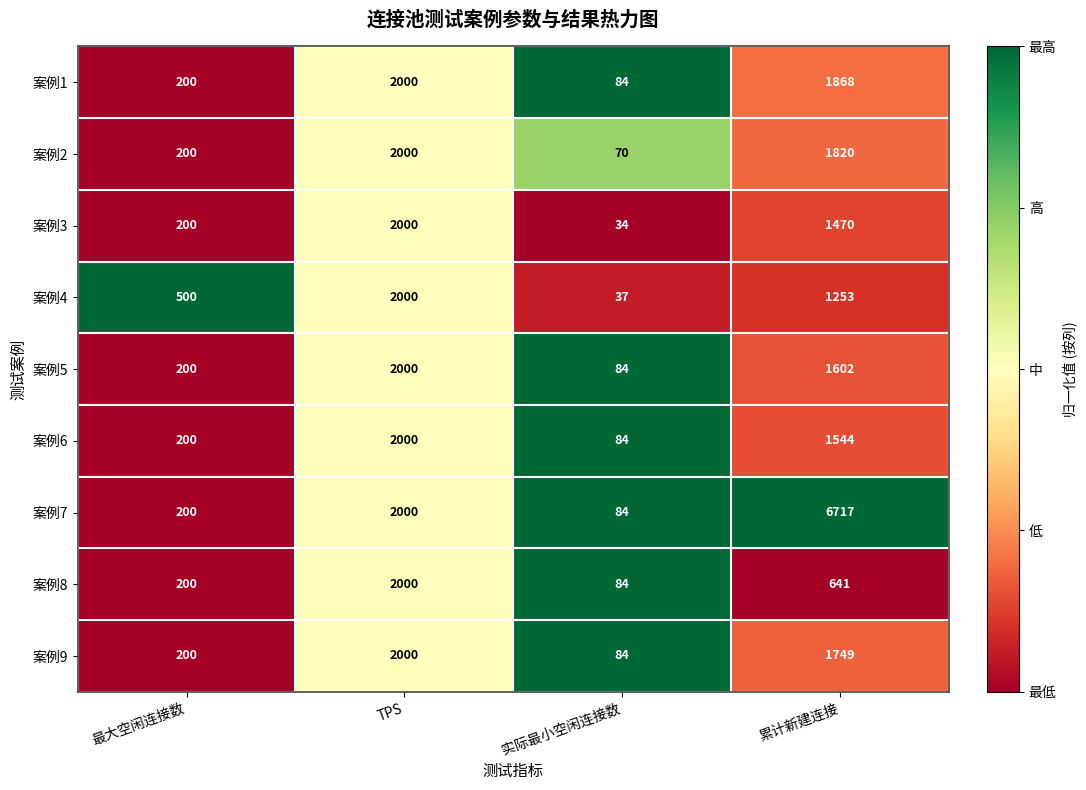

Which series has the largest total across all categories?

案例7